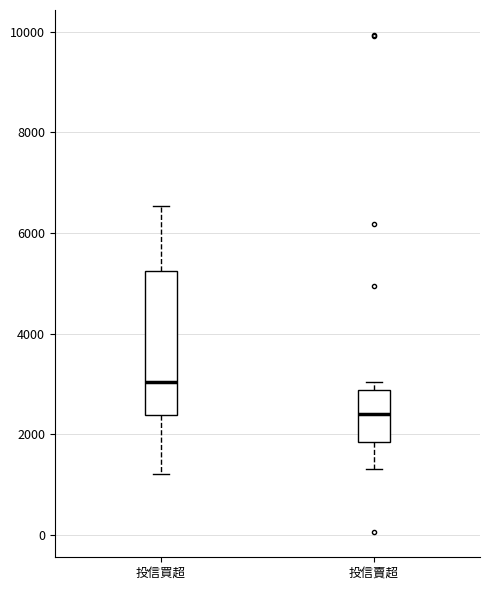

Which box is the tallest, from its lower edge to its upper edge?

投信買超